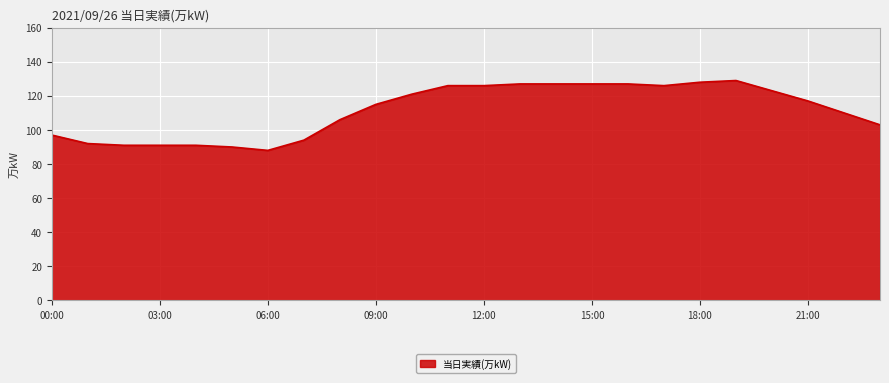

What is the smallest value displayed?

88